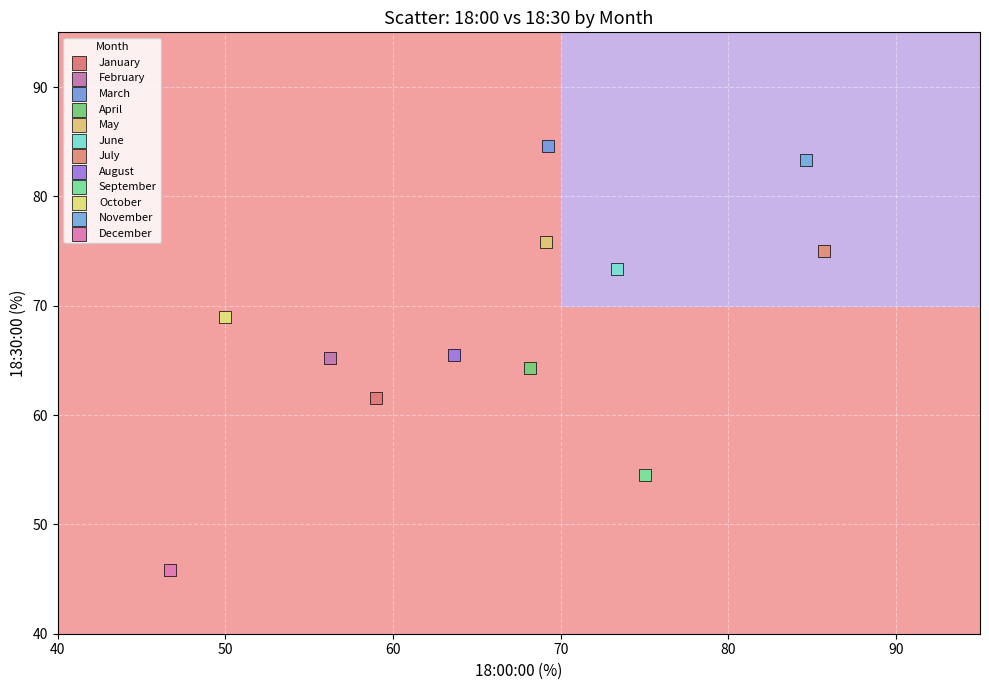

Which series reaches the maximum Y coordinate?

March